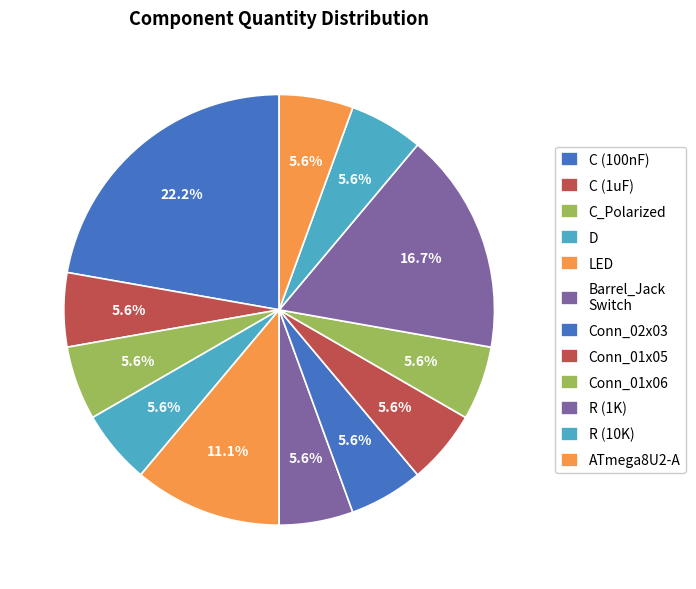

How many slices are in this pie chart?

12